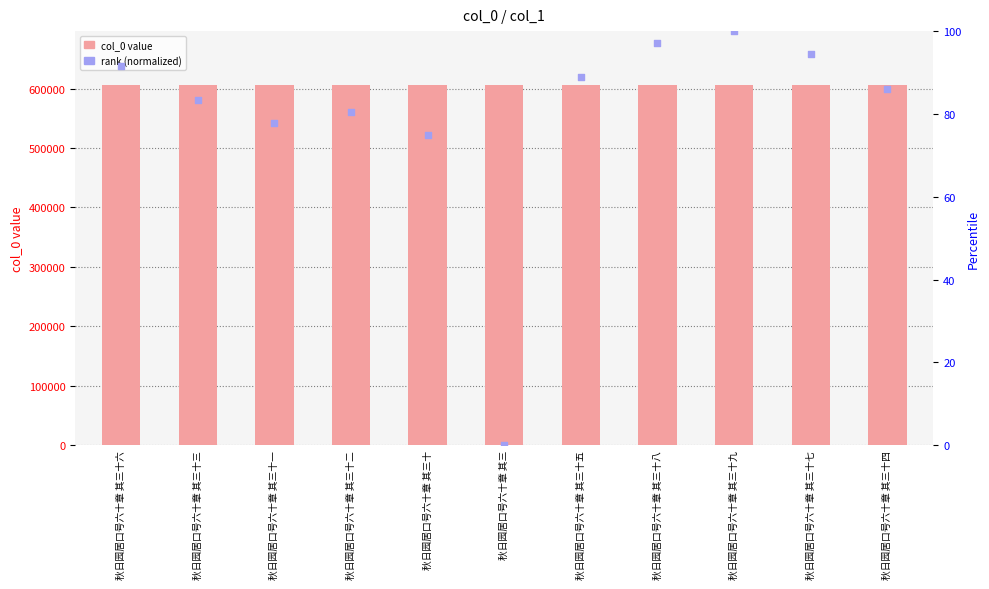

Which series reaches the maximum Y coordinate?

col_0